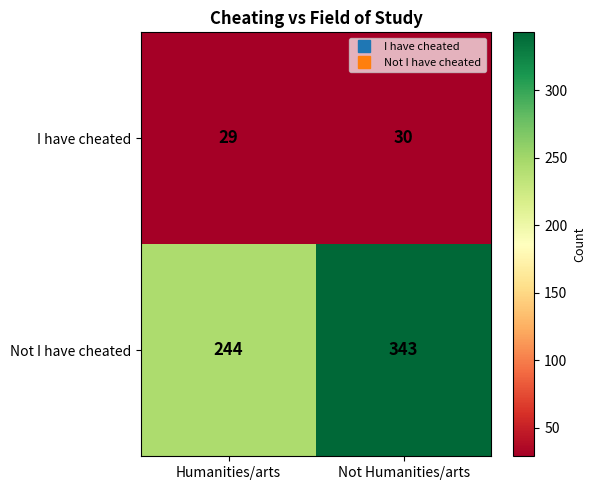

What is the sum of the I have cheated values at Humanities/arts and Not Humanities/arts?

59